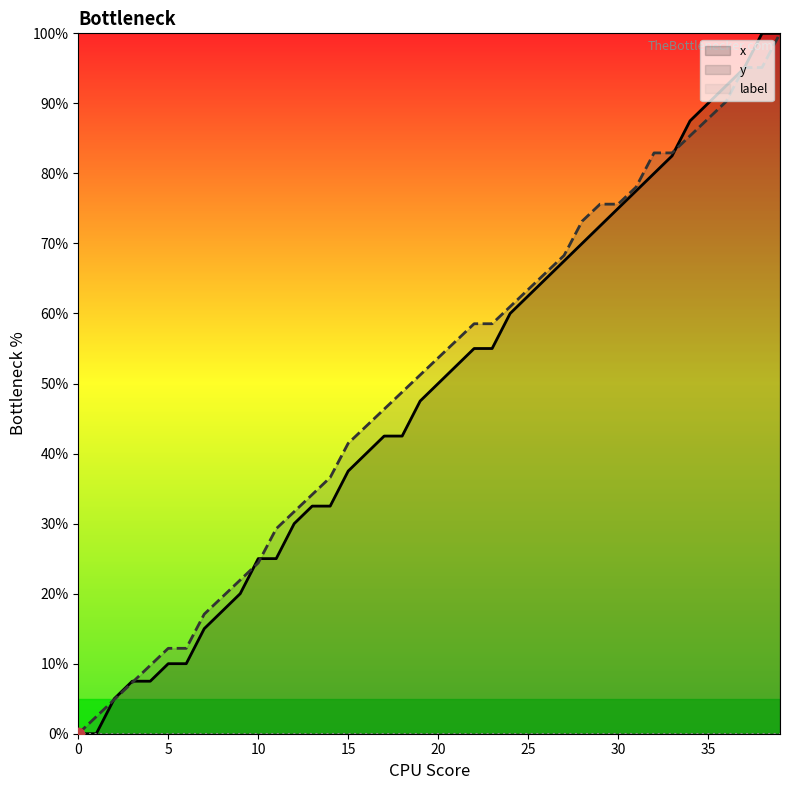

What is the total value across all series at 21?

108.6